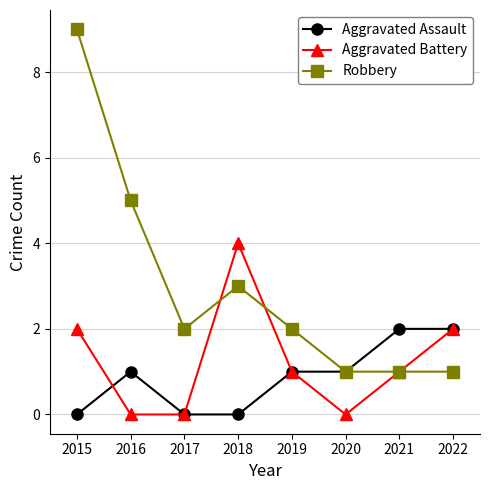

What is the sum of all Aggravated Assault values?

7